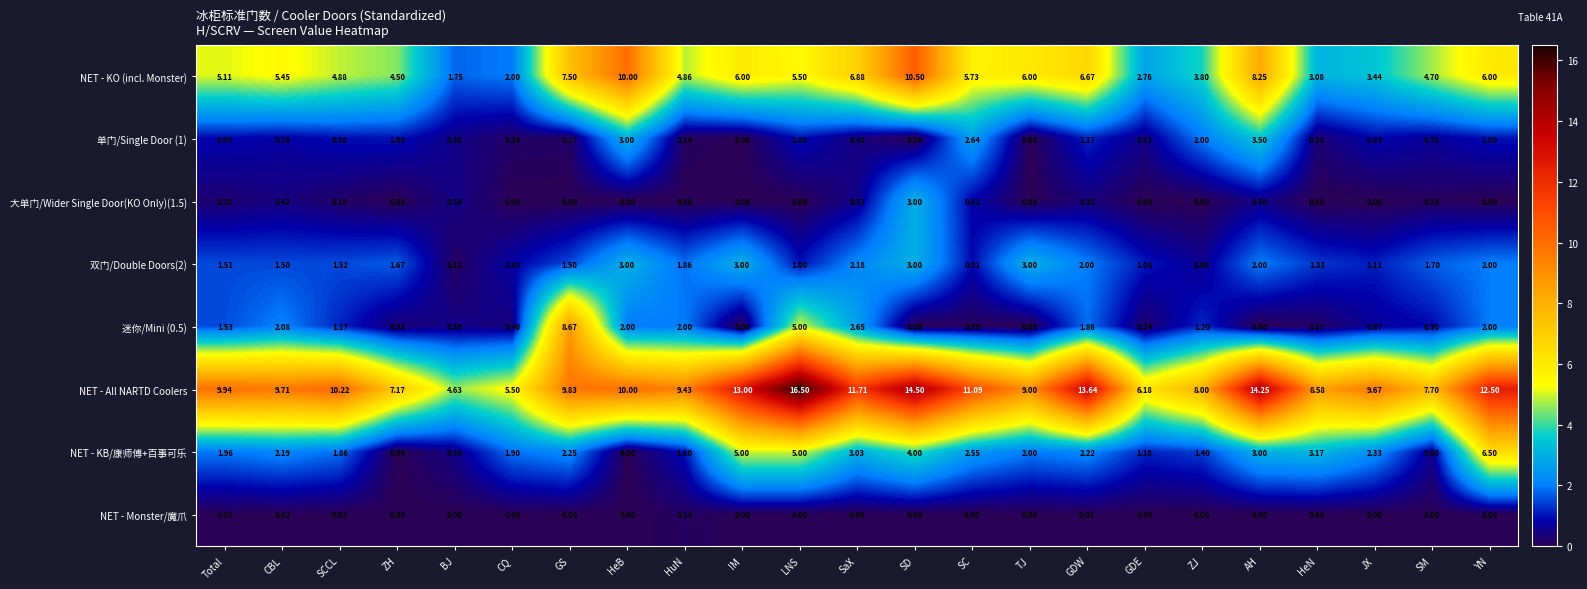

Which series has the largest range (max minus min)?

NET - All NARTD Coolers